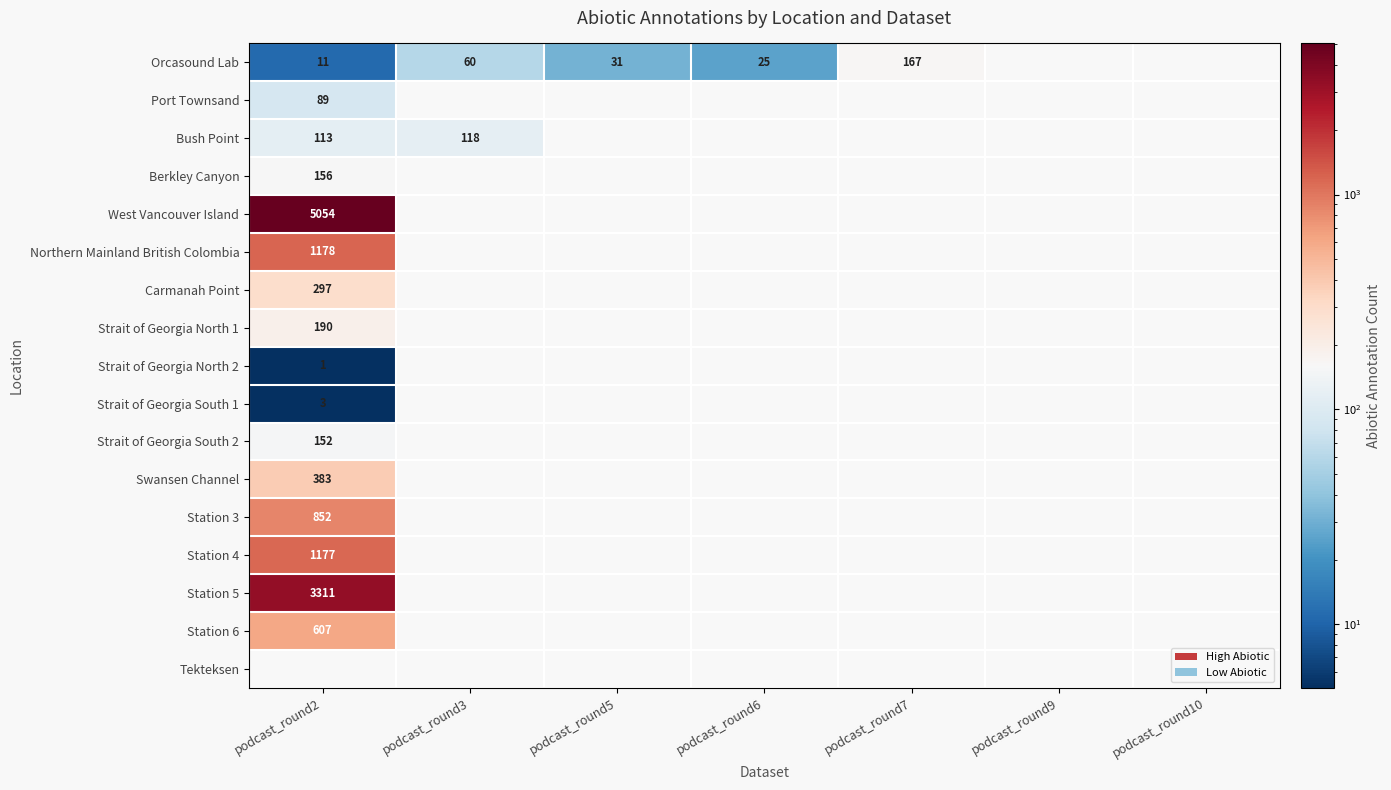

Is it true that Orcasound Lab equals 44 at podcast_round5?

False